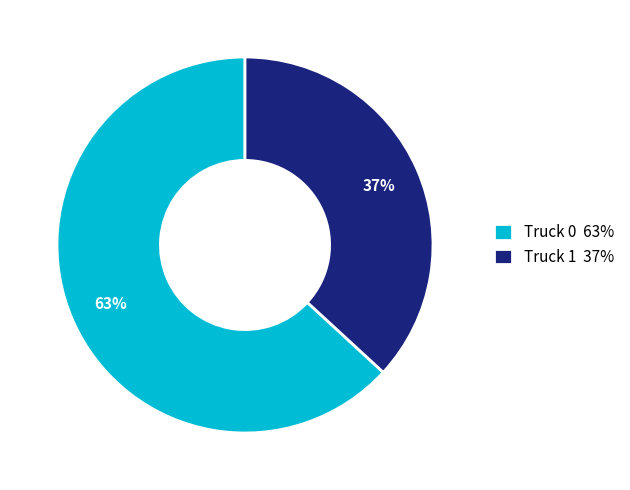

To the nearest percent, what is the difference between the Truck 1 and Truck 0 slice percentages?

26%